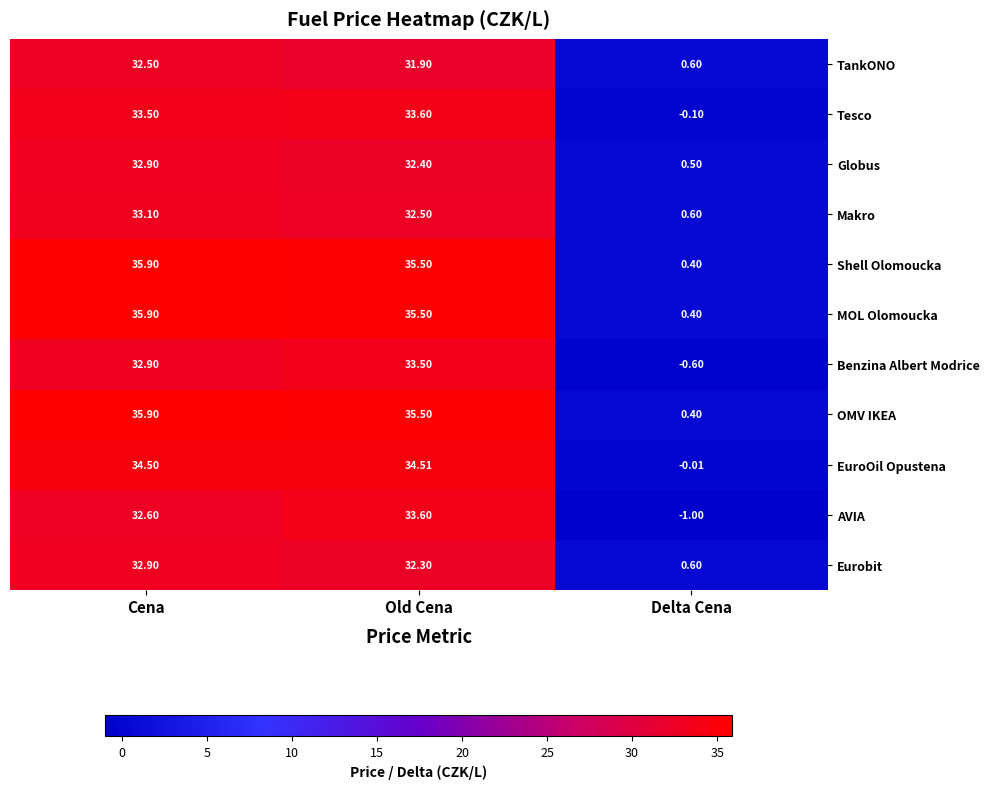

Is the value of Makro at Old Cena greater than the value of MOL Olomoucka at Old Cena?

No